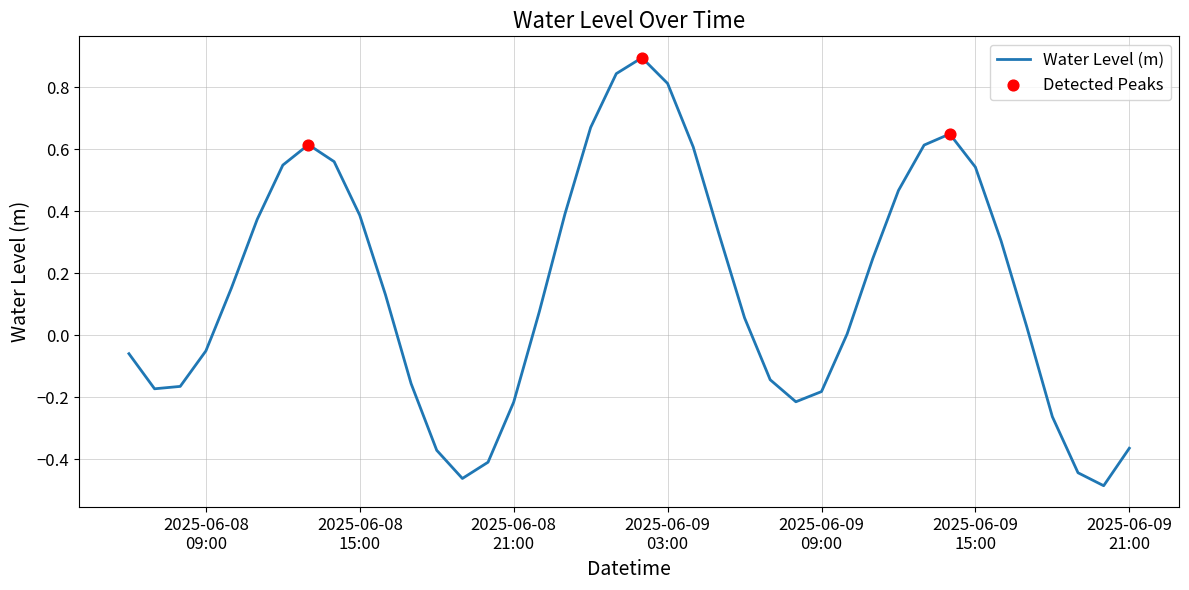

What is the maximum value shown in the chart?

0.9